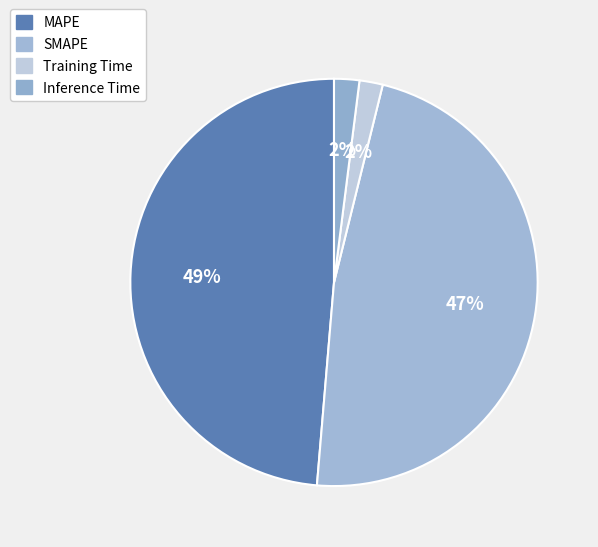

What percentage is the Inference Time slice, to the nearest percent?

2%